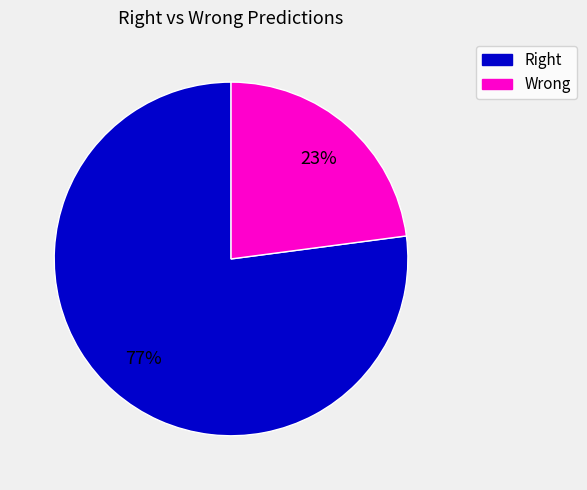

To the nearest percent, what is the difference between the largest and smallest slice percentages?

54%